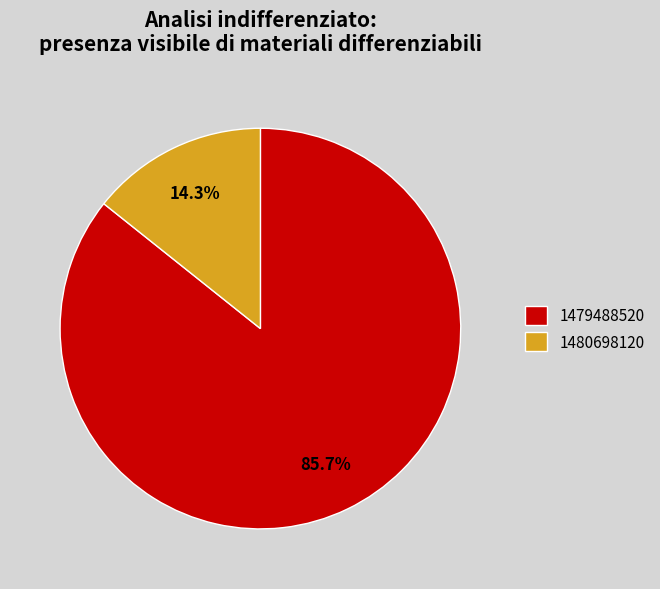

Is 1479488520 the majority of the pie?

Yes